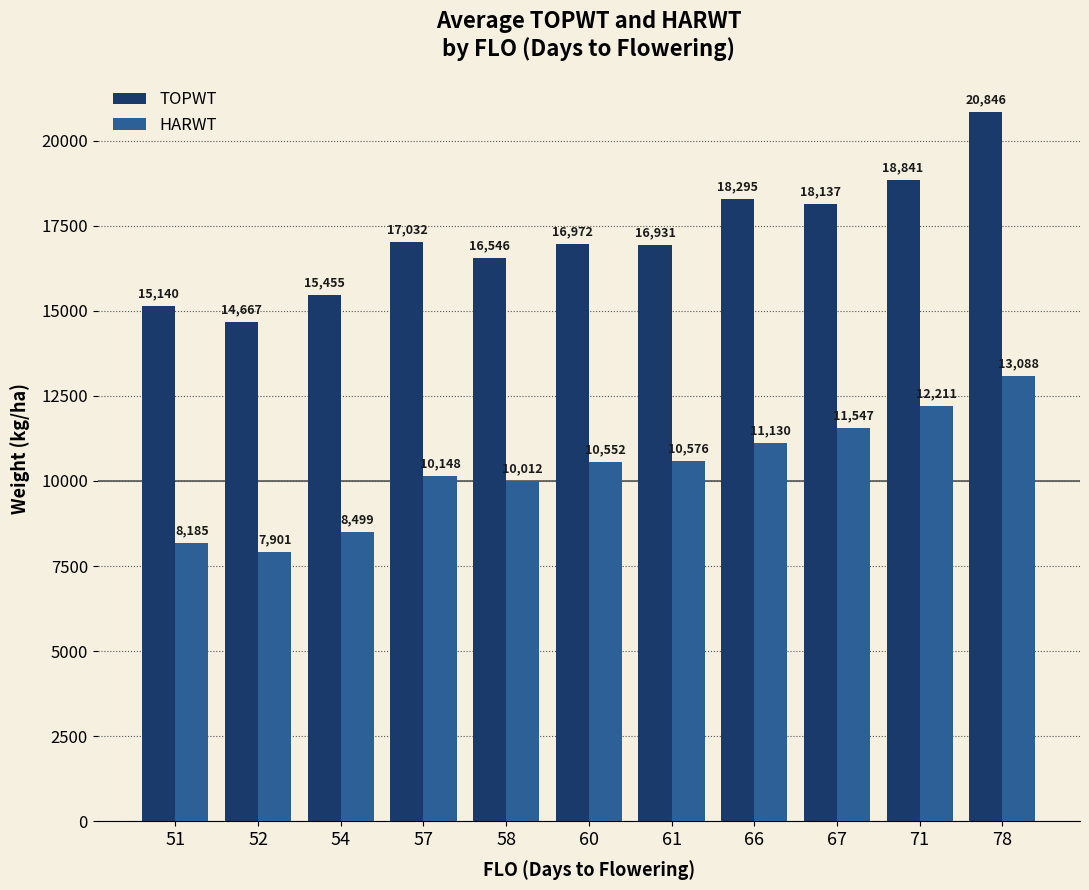

Rank the series by their maximum value, from highest to lowest.

TOPWT, HARWT